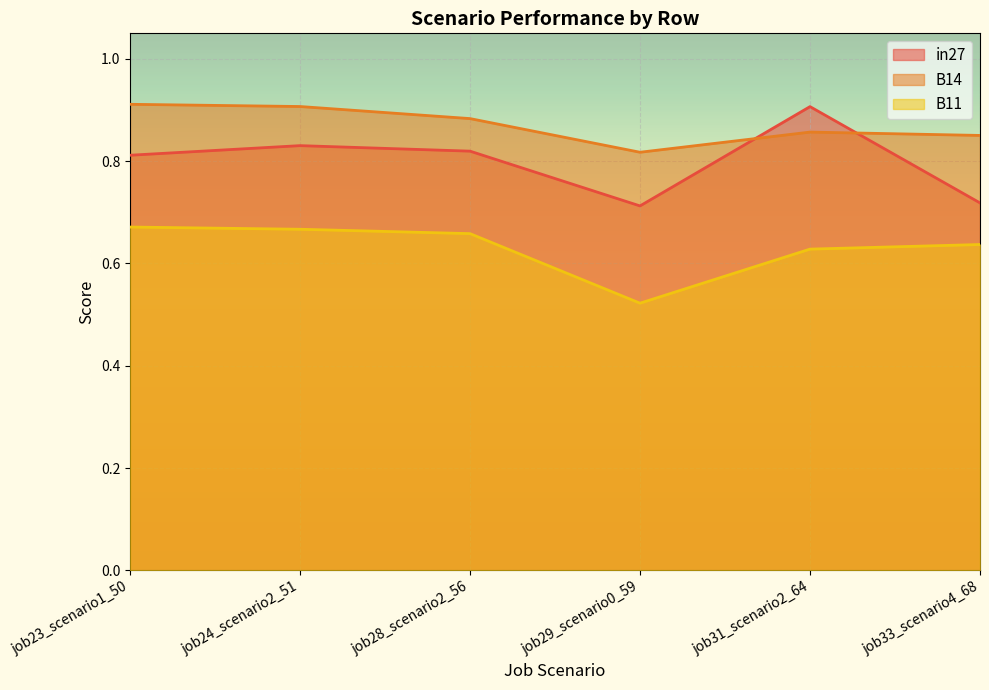

What value does the B11 series have at job28_scenario2_56?

0.7